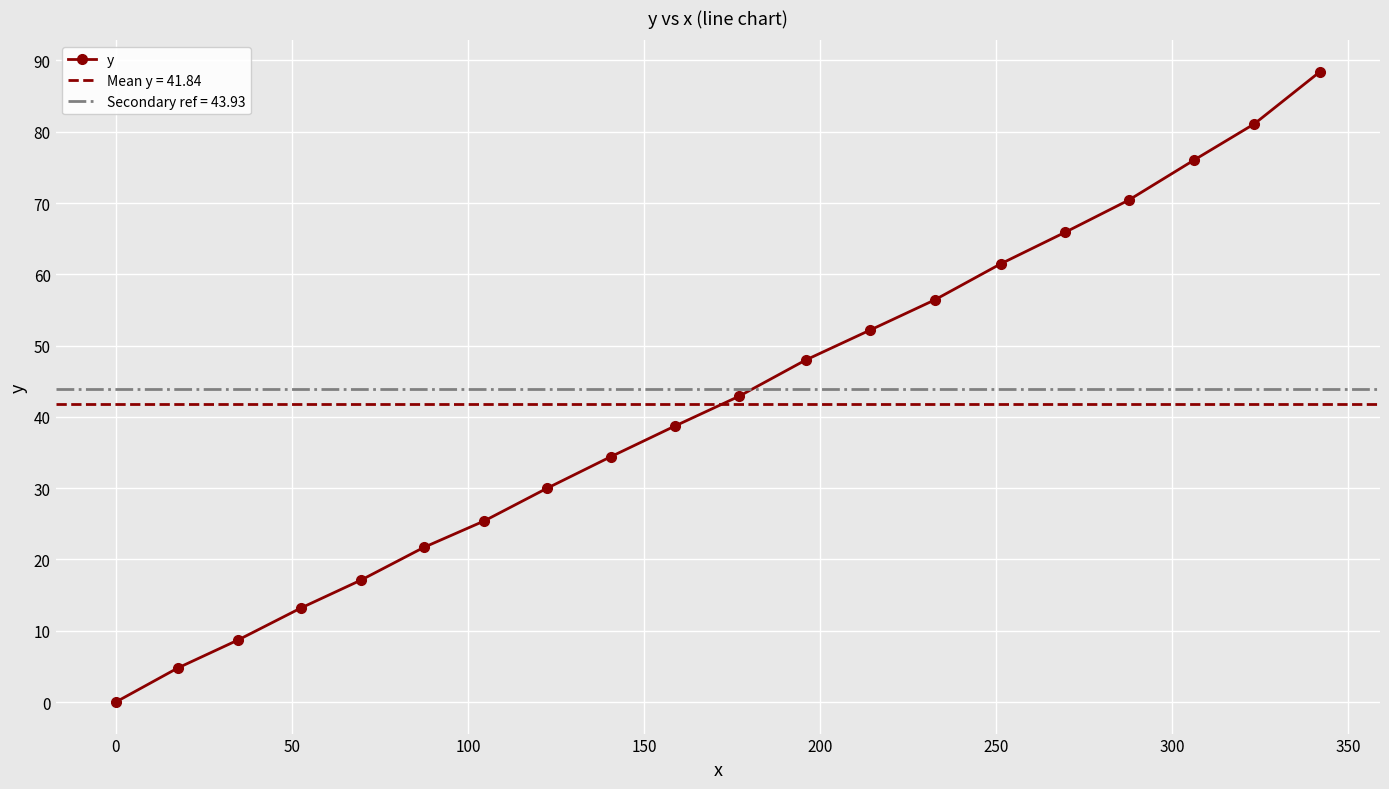

What is the value of the y point at the 18th from the left?

76.0